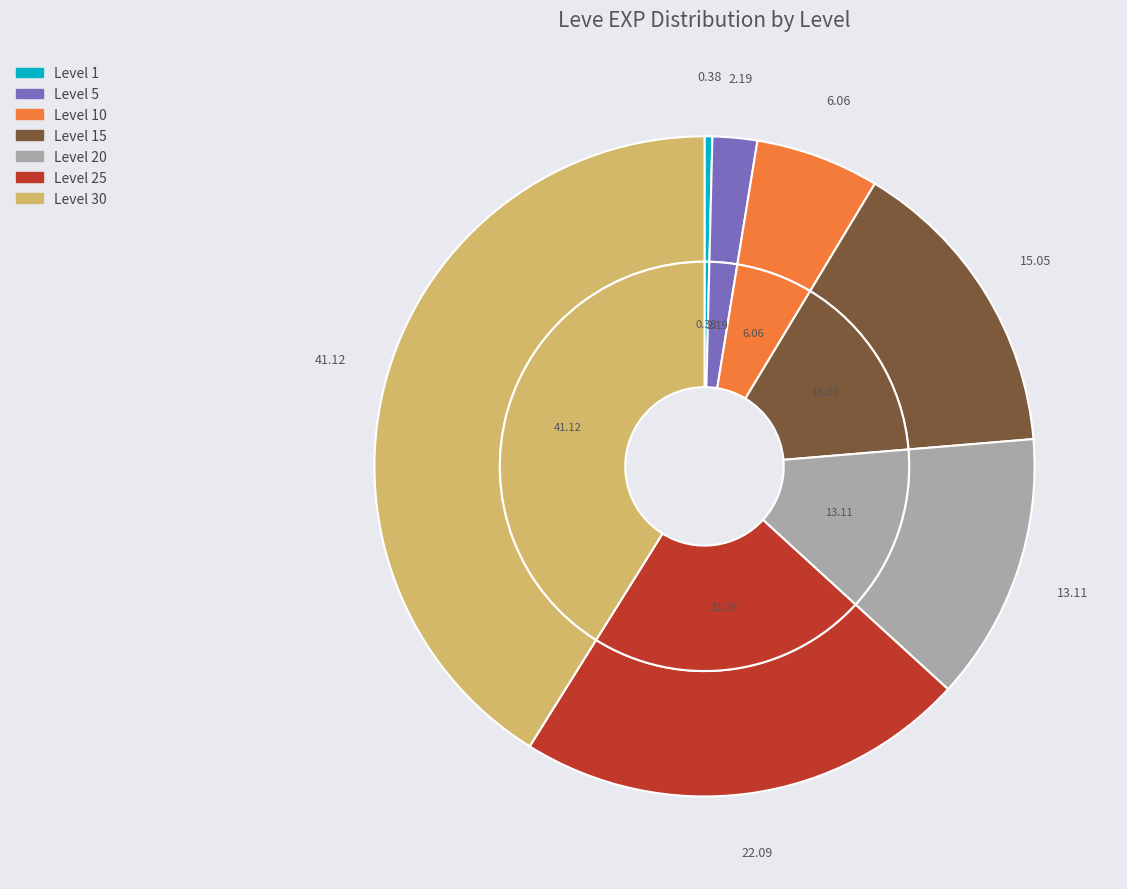

Is it true that Level 25 is 22% of the pie?

True